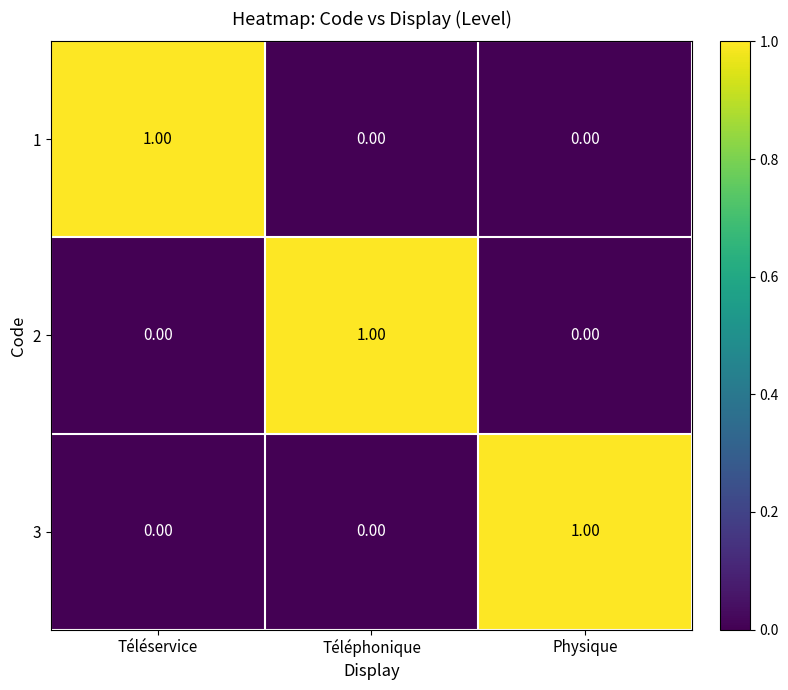

At which label does 1 reach its peak?

Téléservice